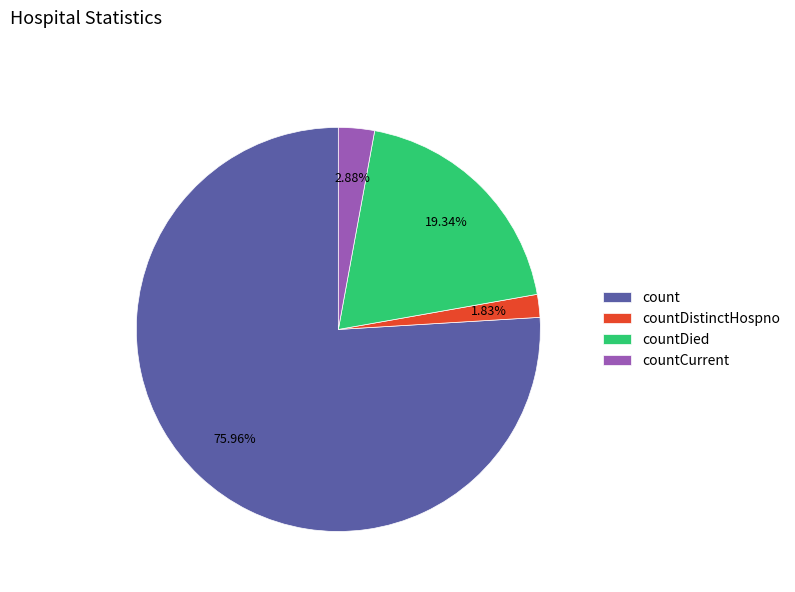

To the nearest percent, what percentage of the pie is countDistinctHospno?

2%